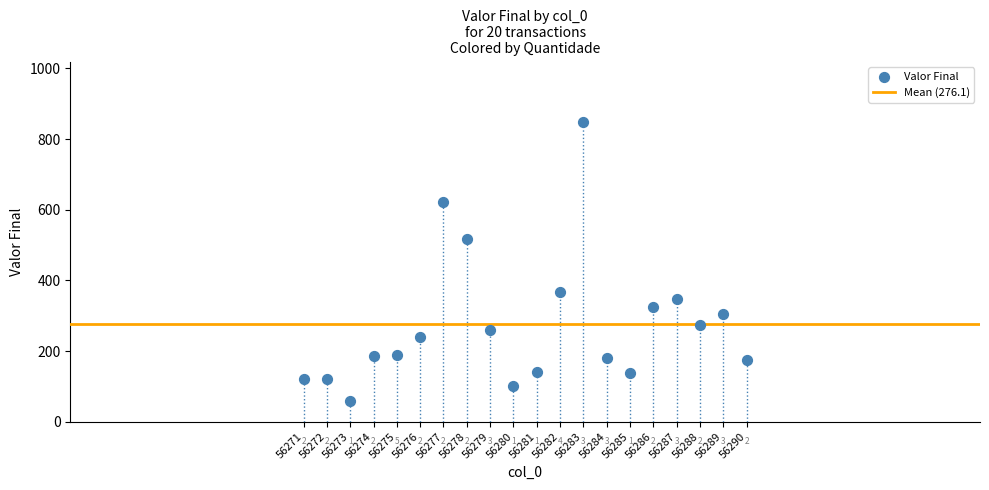

What is the range of X values (max minus min)?

19